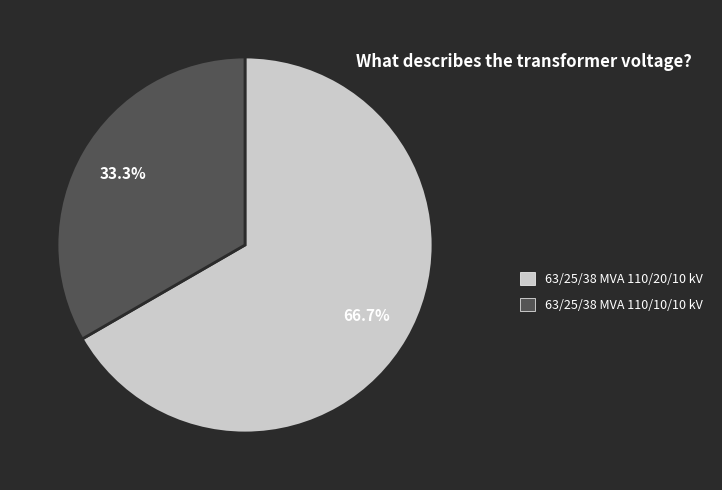

To the nearest percent, what is the average slice percentage?

50%